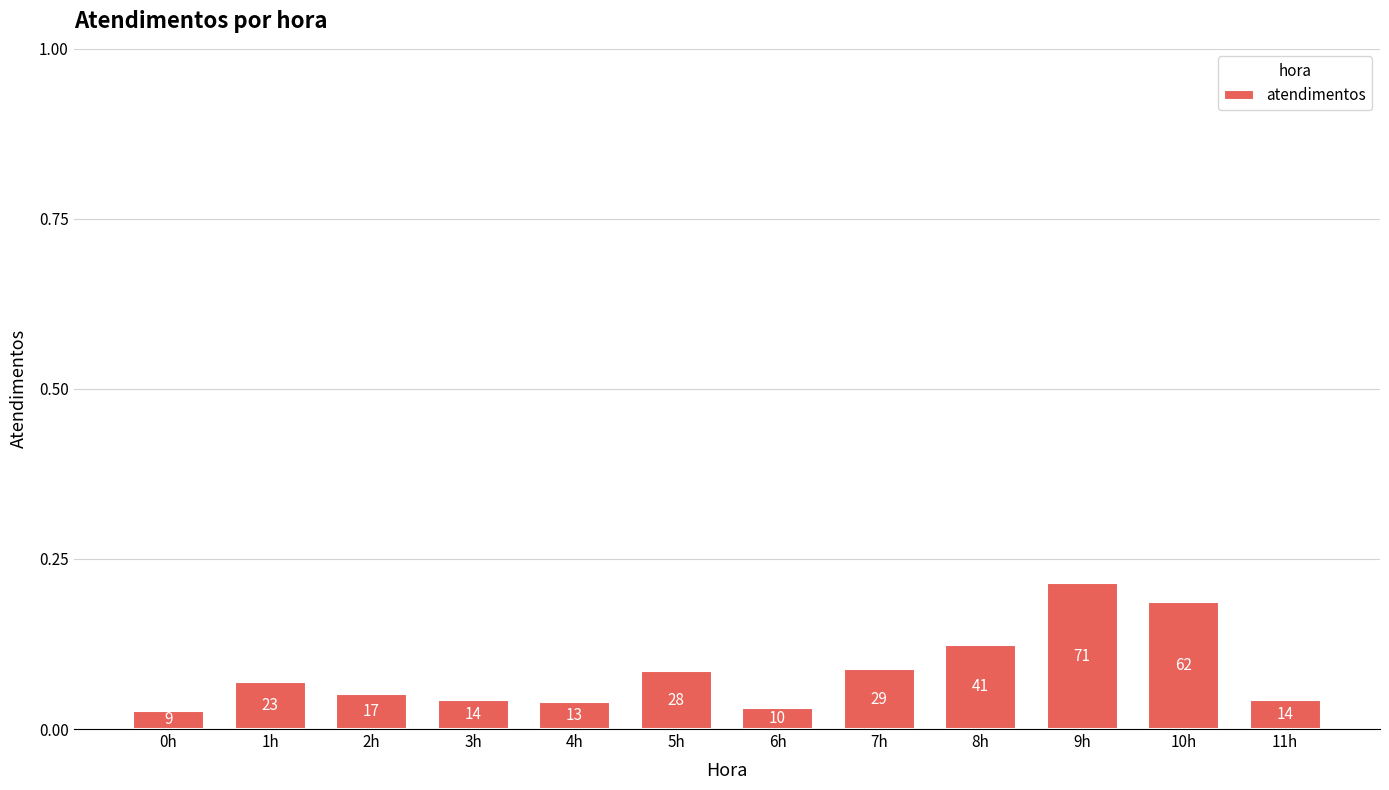

What position from the right is 2h?

10